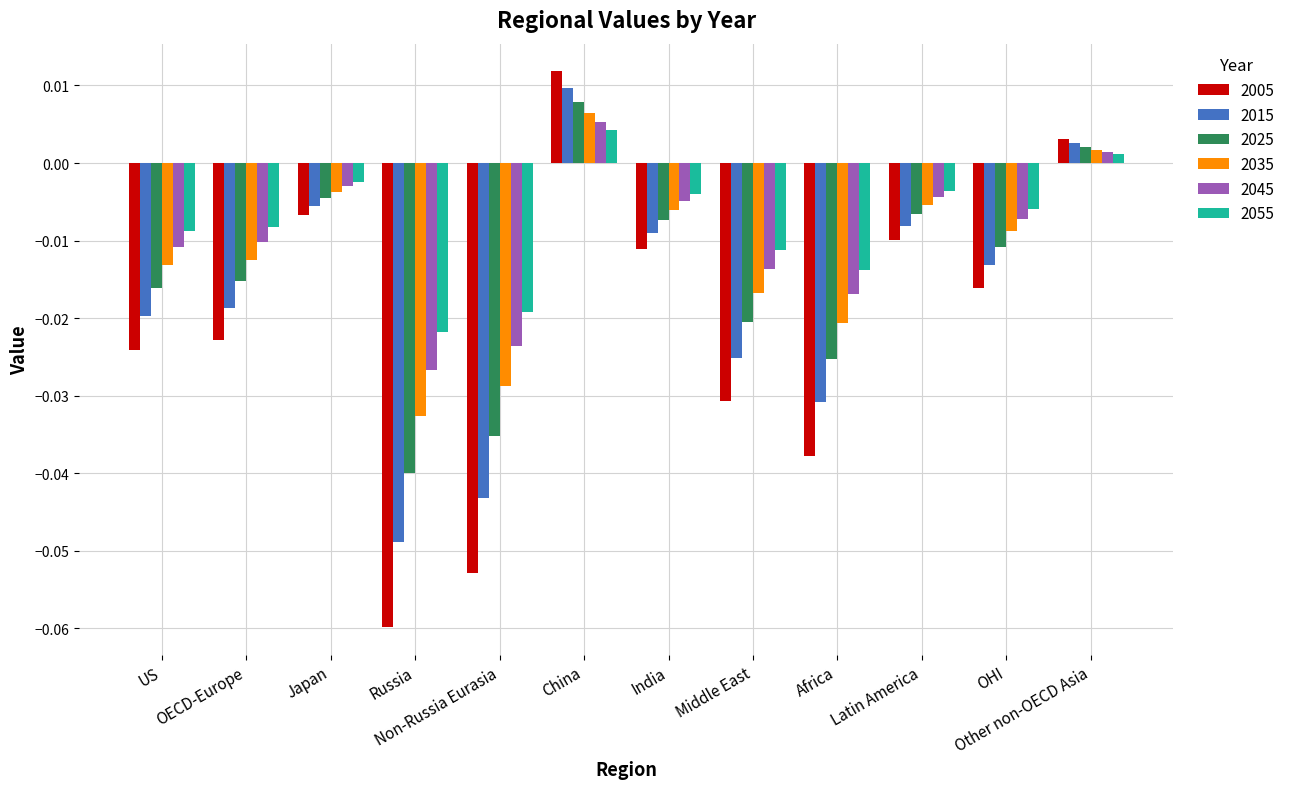

What is the label of the 9th bar from the right?

Russia